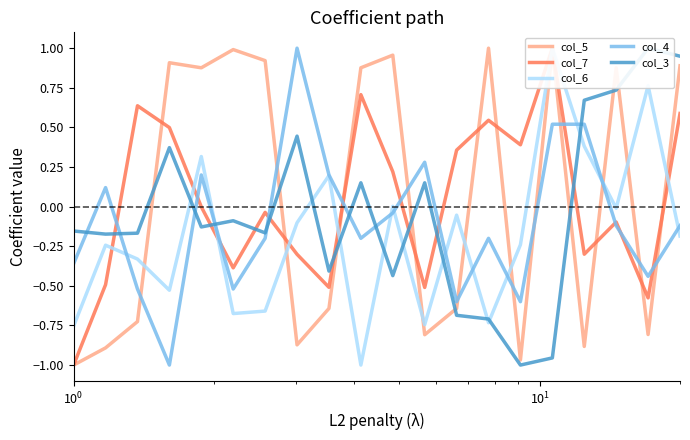

True or false: col_5 and col_4 cross at least once.

True